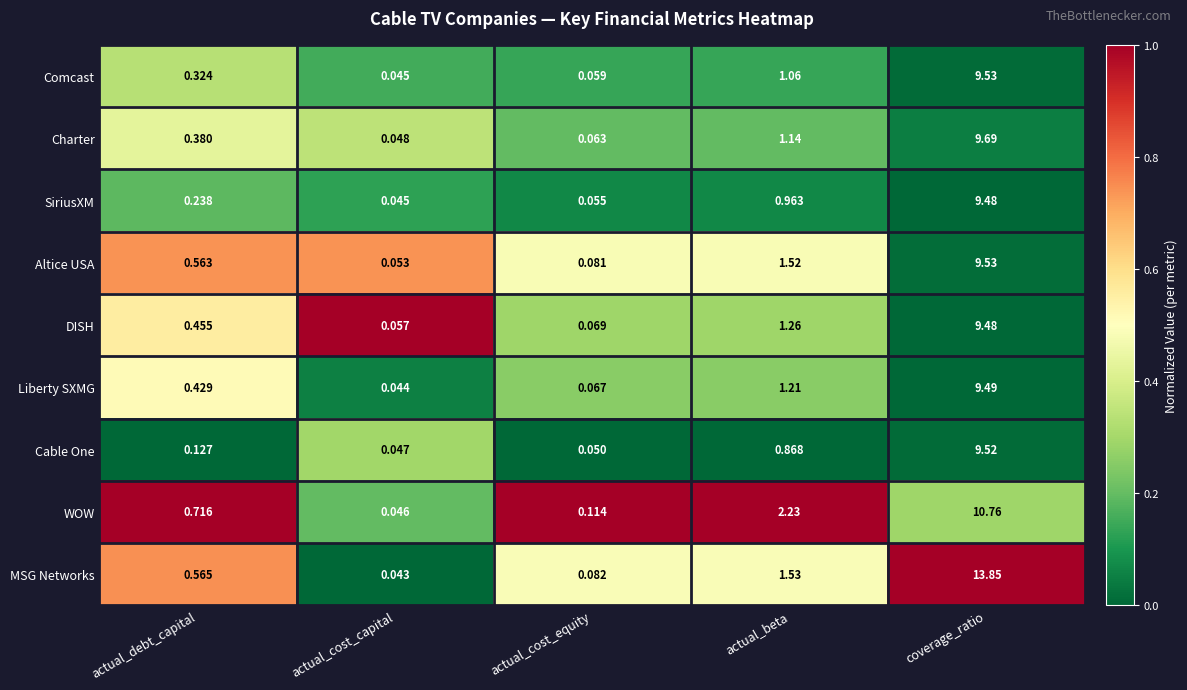

At which category does the chart reach its peak across all series?

coverage_ratio